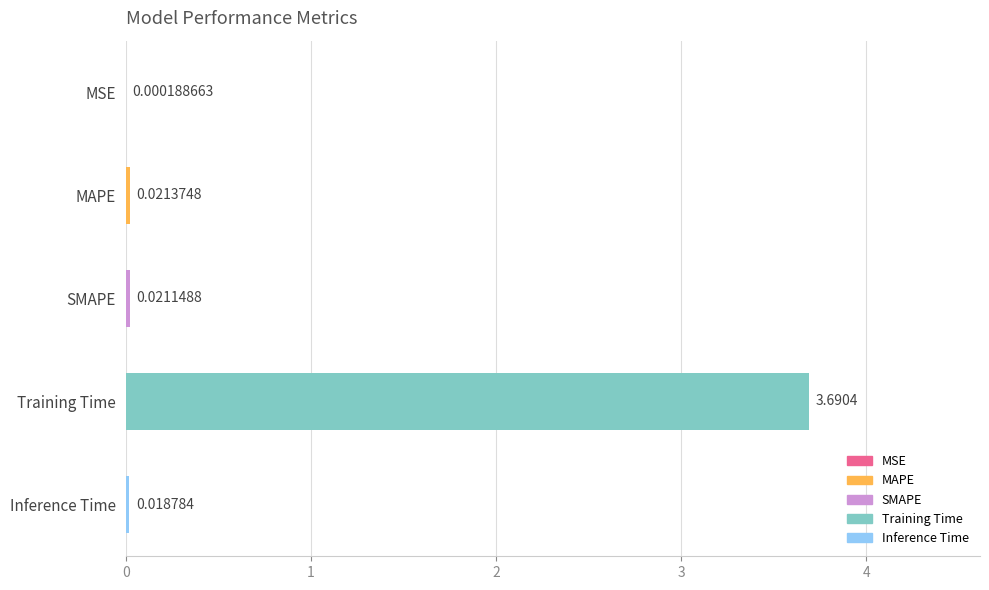

What is the maximum value shown in the chart?

3.7